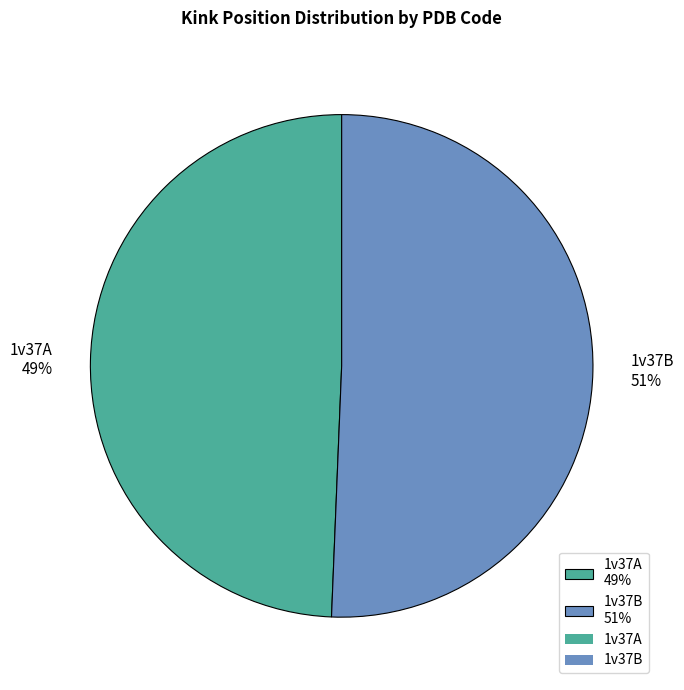

What is the largest slice in the pie chart?

1v37B